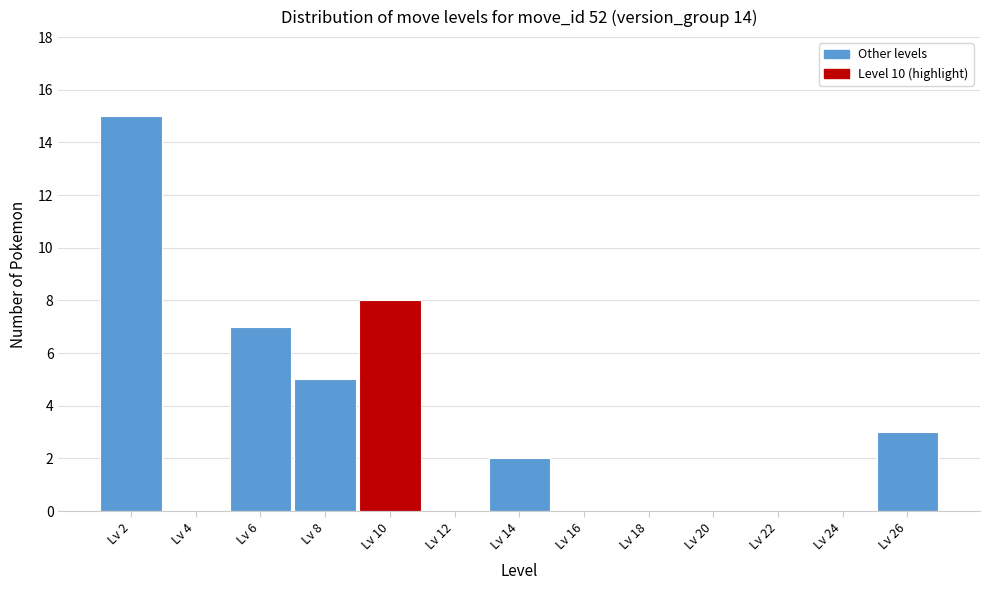

Reading left to right, transcribe all the data shown in this chart.

Lv 2=15	Lv 4=0	Lv 6=7	Lv 8=5	Lv 10=8	Lv 12=0	Lv 14=2	Lv 16=0	Lv 18=0	Lv 20=0	Lv 22=0	Lv 24=0	Lv 26=3